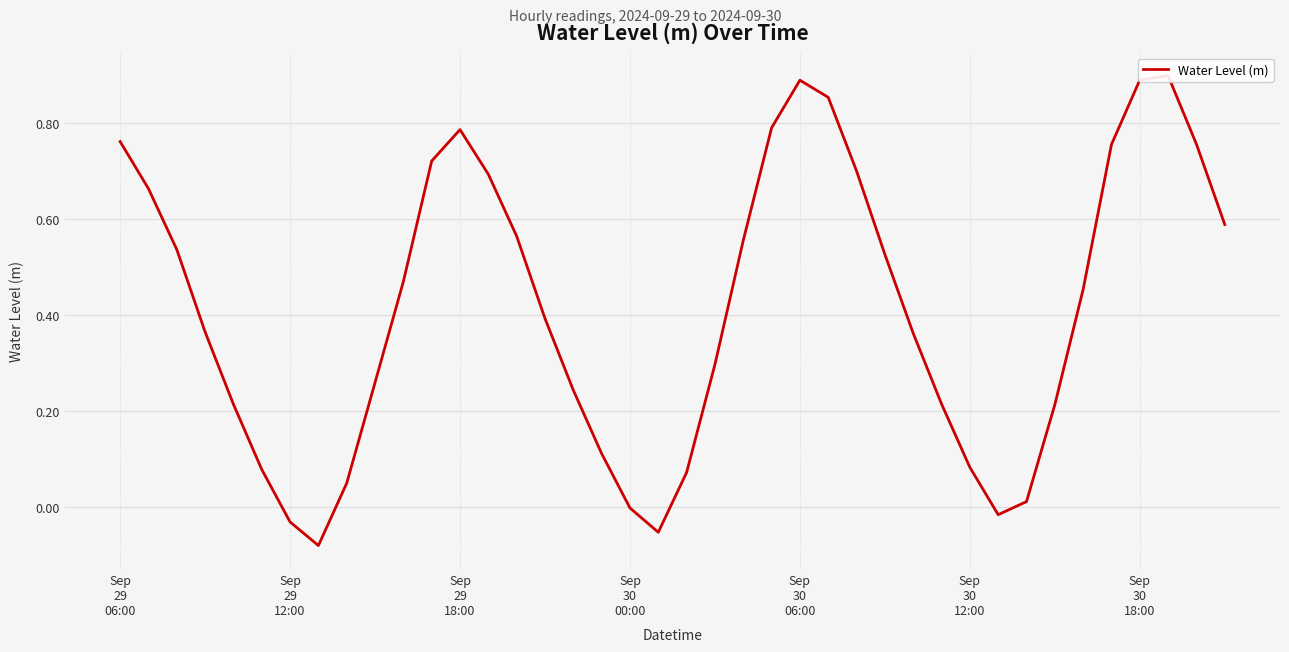

How many lines are shown in the chart?

1